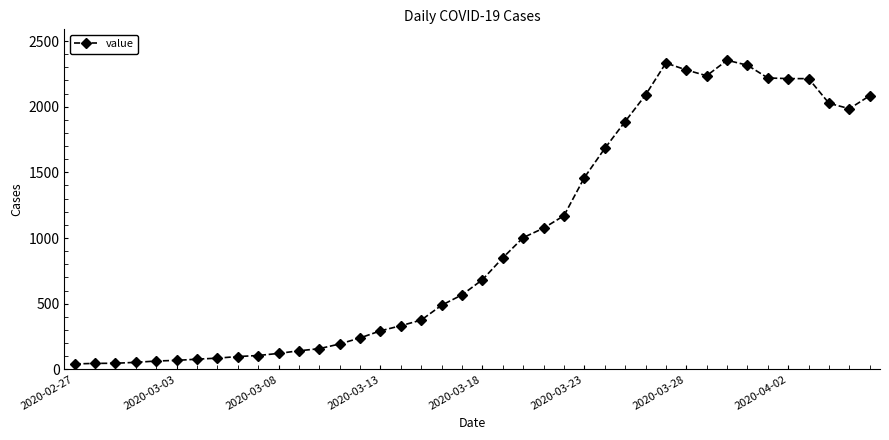

What is the value of the 6th point from the left?

68